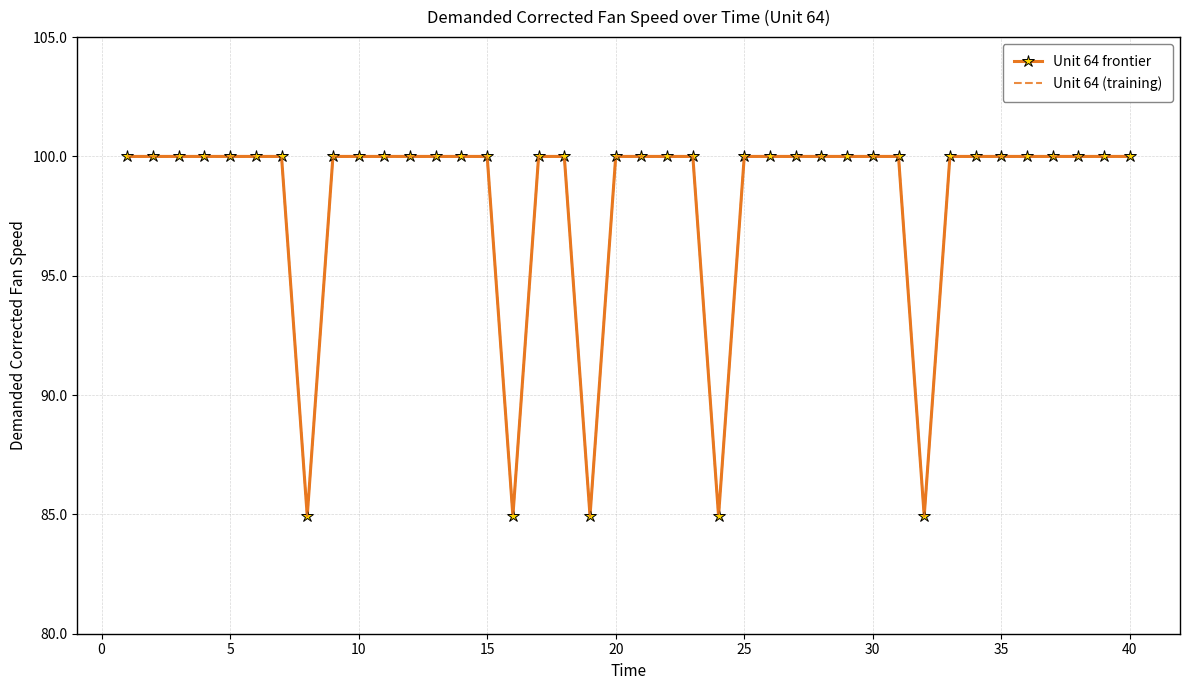

True or false: Unit 64 frontier and Unit 64 (training) intersect in this chart.

False